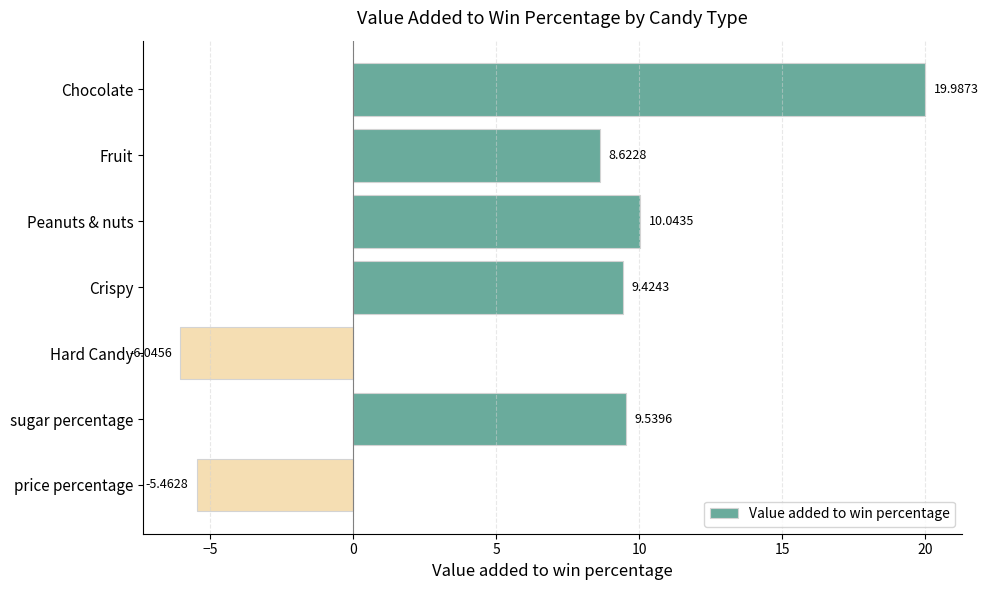

Which category has the highest value across all series?

Chocolate